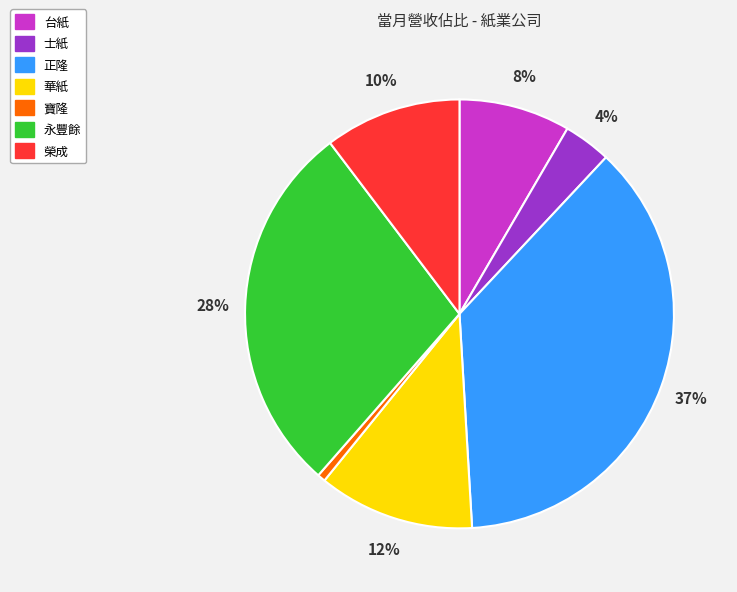

Do 榮成 and 台紙 together represent more than half of the pie?

No